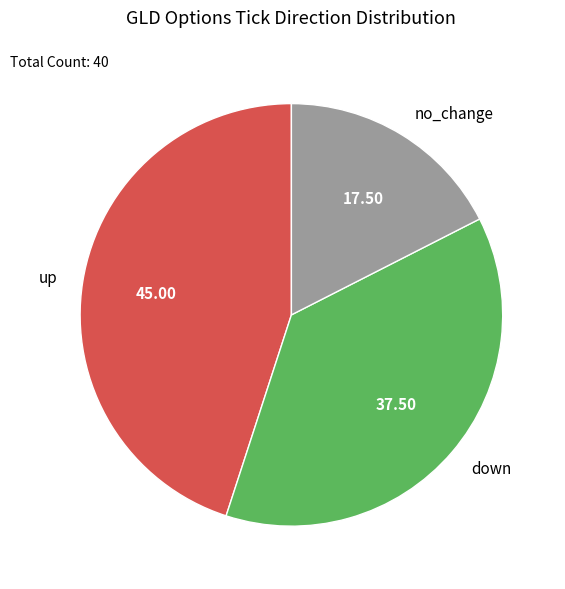

Is there any slice that represents more than half of the pie?

No